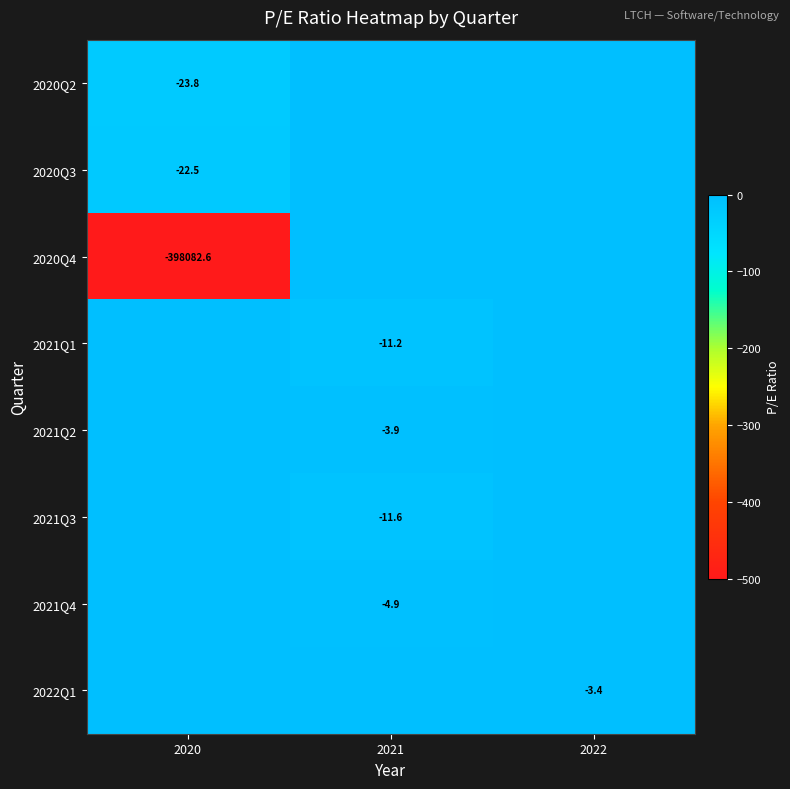

The 2021Q4 series shows -4.9 at 2021. True or false?

True